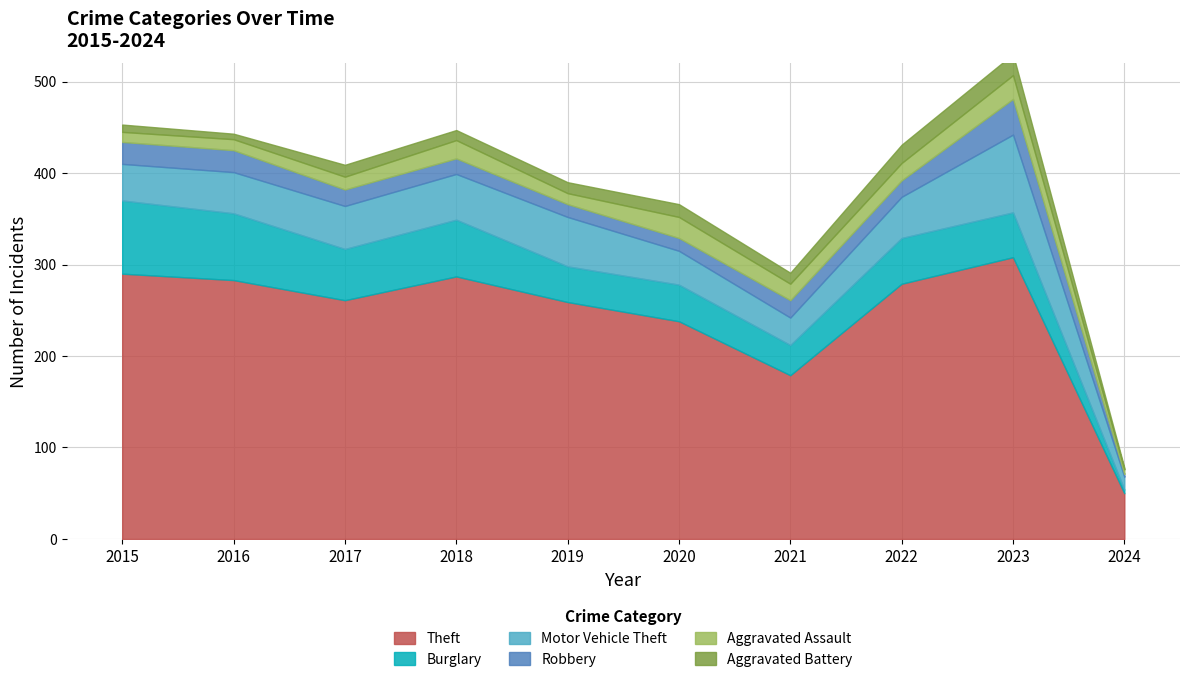

How many values in the Aggravated Battery series exceed 12?

4